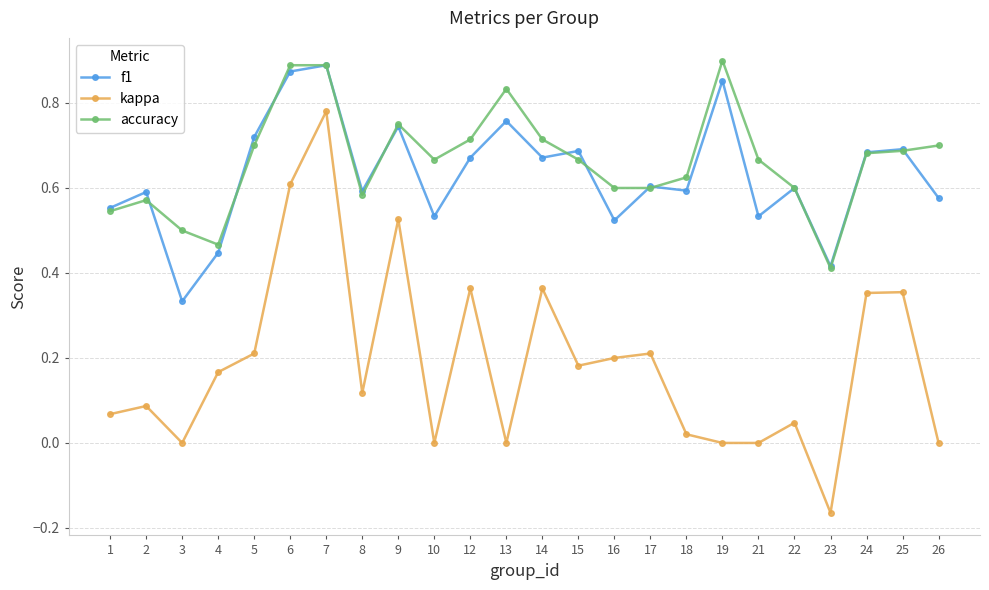

True or false: kappa and accuracy intersect in this chart.

False